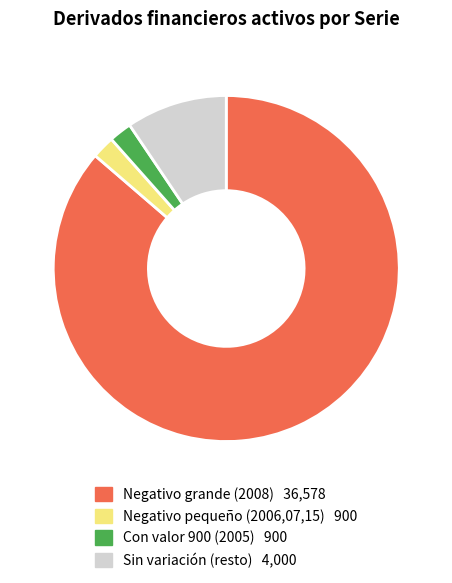

Is there any slice that represents more than half of the pie?

Yes